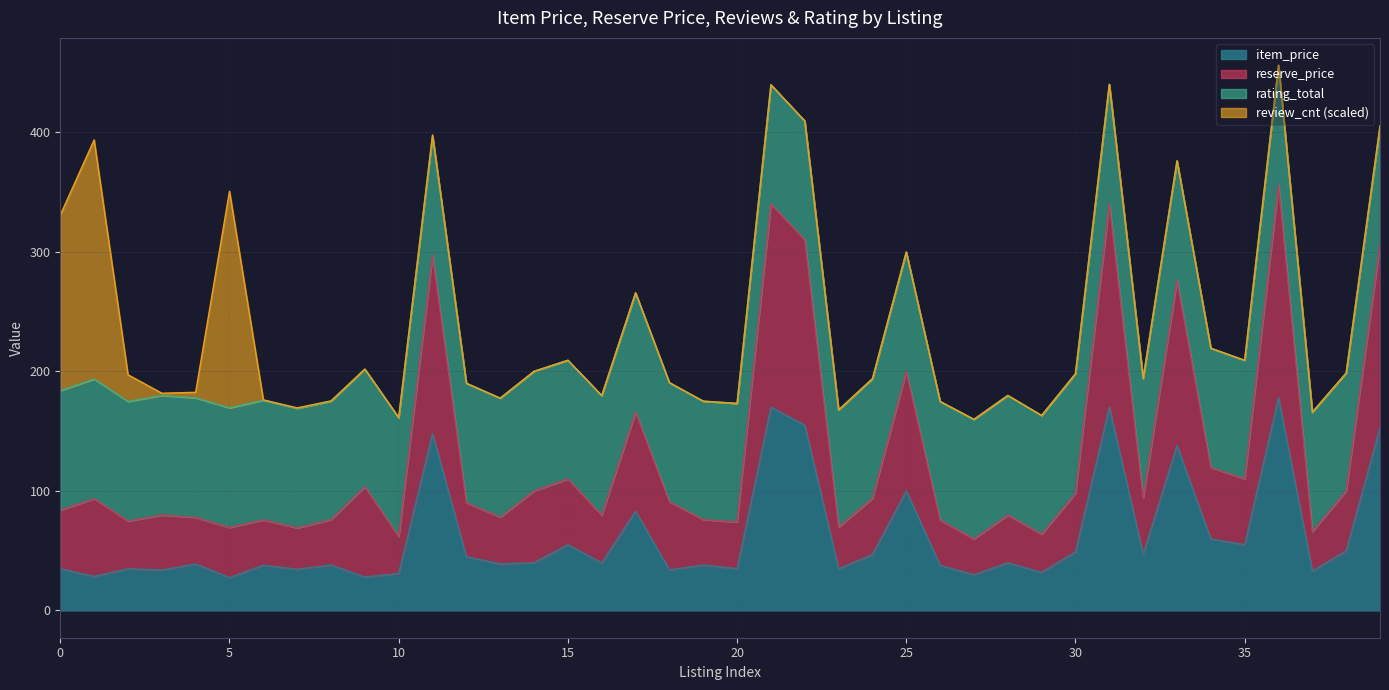

The value of item_price at 35 is 55.0. True or false?

True